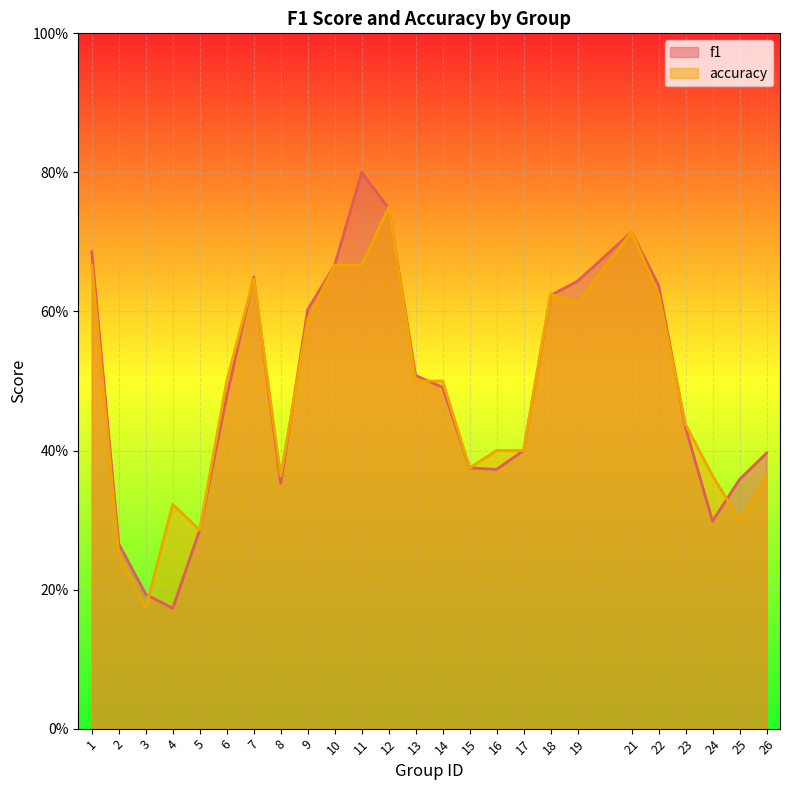

Rank the series at 4 from highest to lowest value.

accuracy, f1